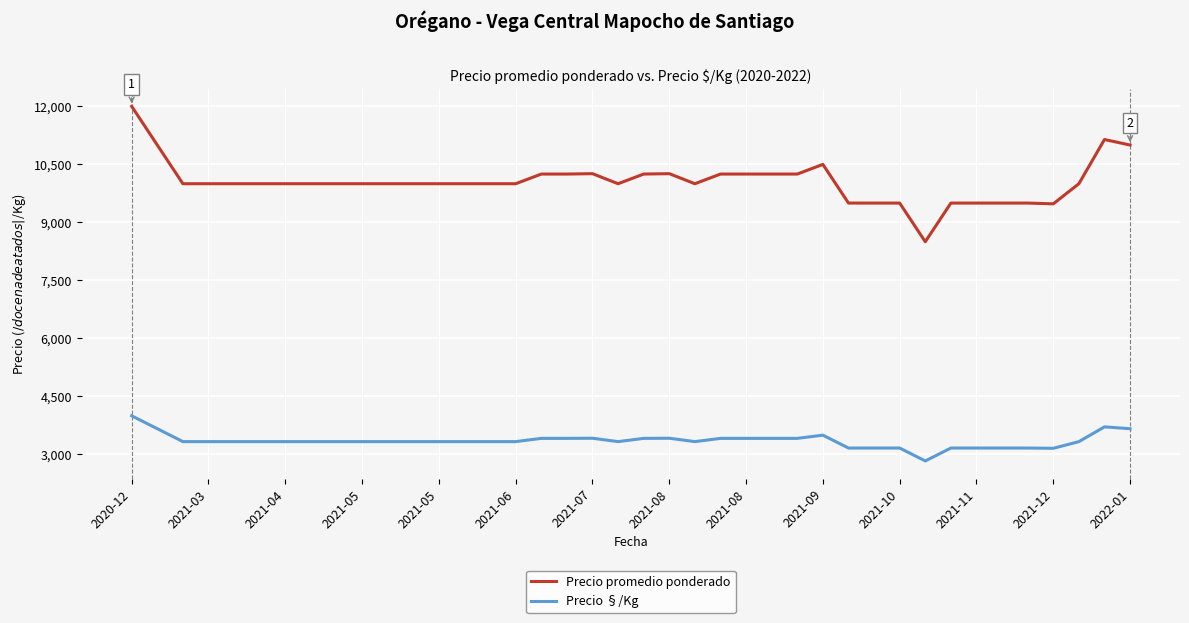

What is the maximum value for Precio promedio ponderado?

12000